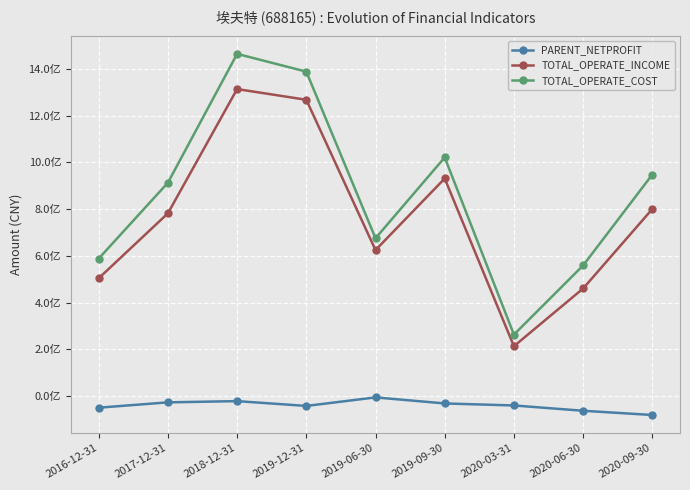

What are all the series names shown in the legend?

PARENT_NETPROFIT, TOTAL_OPERATE_INCOME, TOTAL_OPERATE_COST